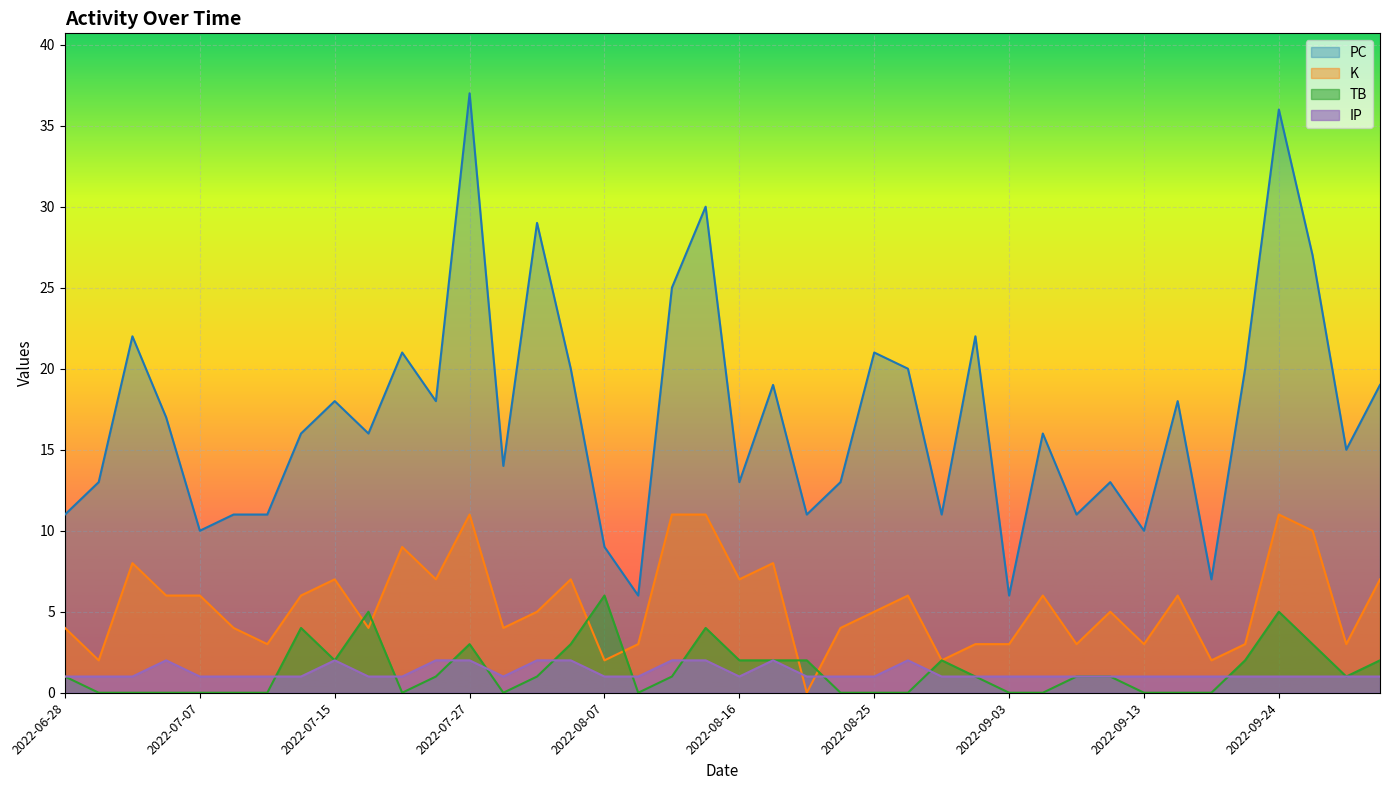

What is the difference between the highest and lowest values at 2022-08-24?

13